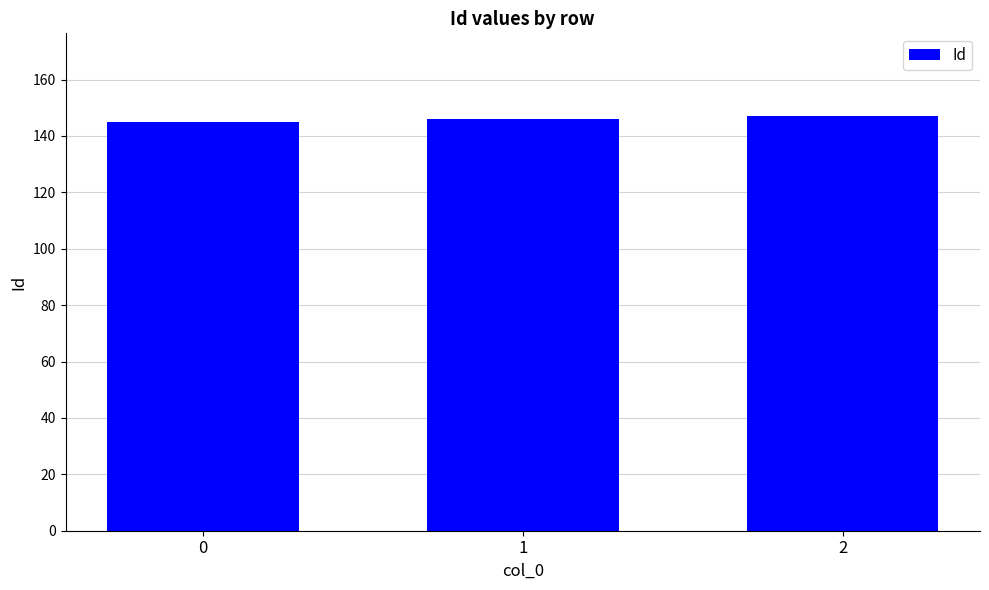

How many series are shown in this chart?

1